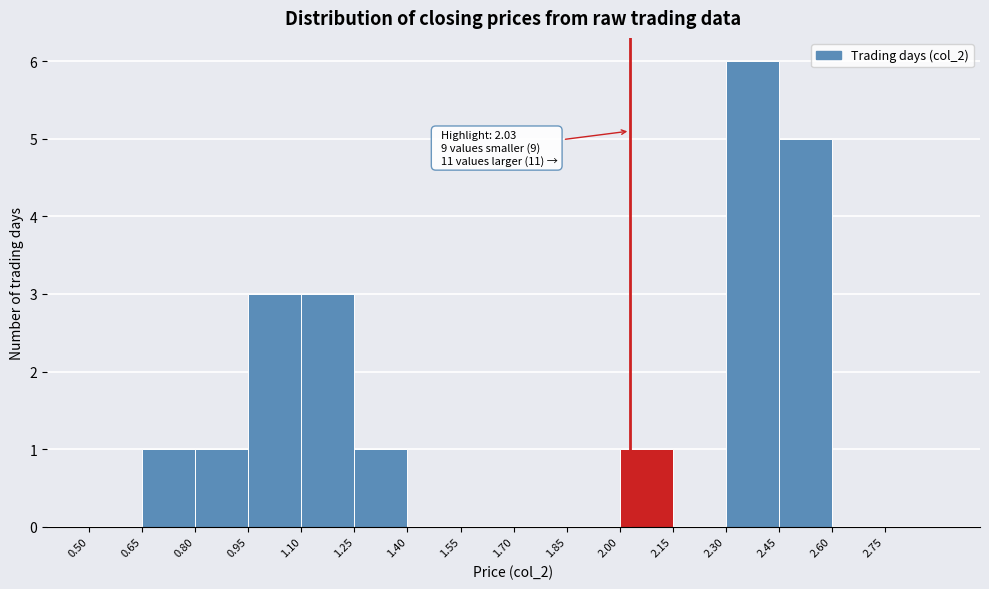

Which range on the x-axis has the tallest bar?

2.30 to 2.45